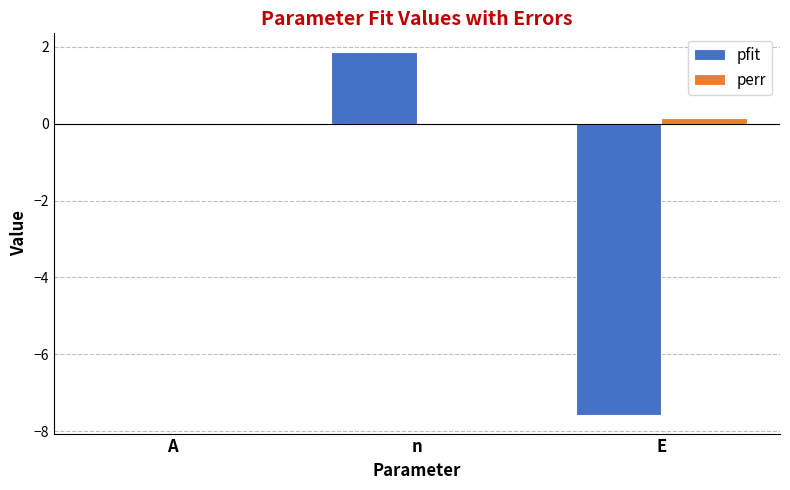

At which label is pfit closest to -2?

A